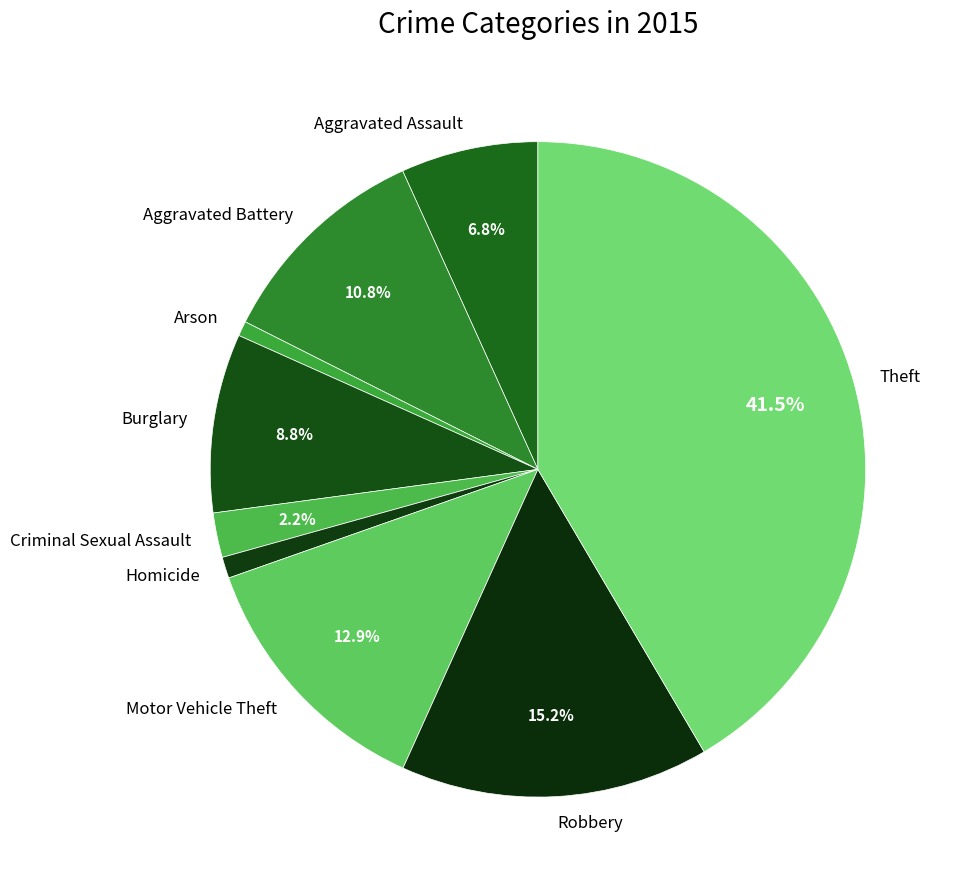

Is there a majority slice in this chart?

No